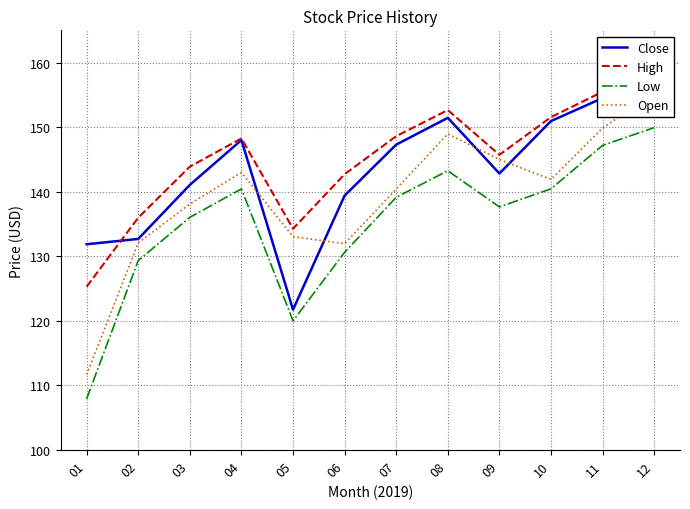

At which category is the sum across all series the highest?

12